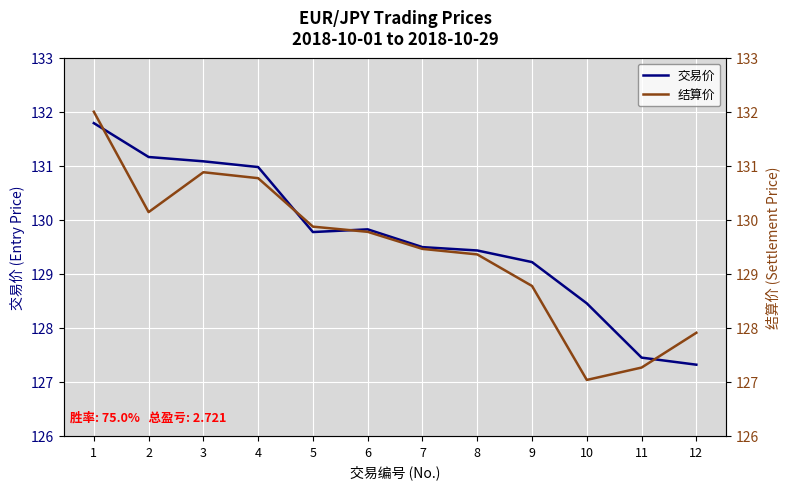

Rank the categories by 结算价 value from lowest to highest.

10, 11, 12, 9, 8, 7, 6, 5, 2, 4, 3, 1